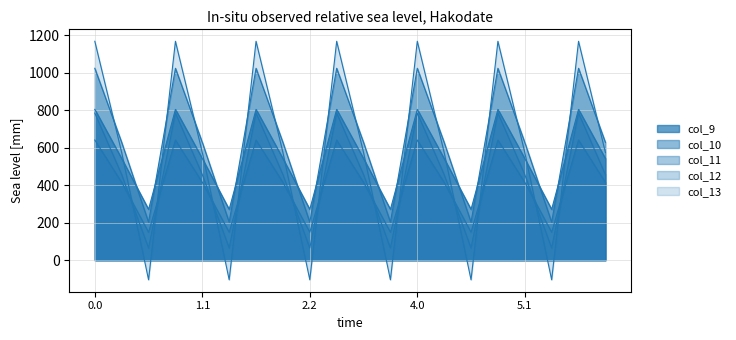

Which series has the largest total across all categories?

col_10